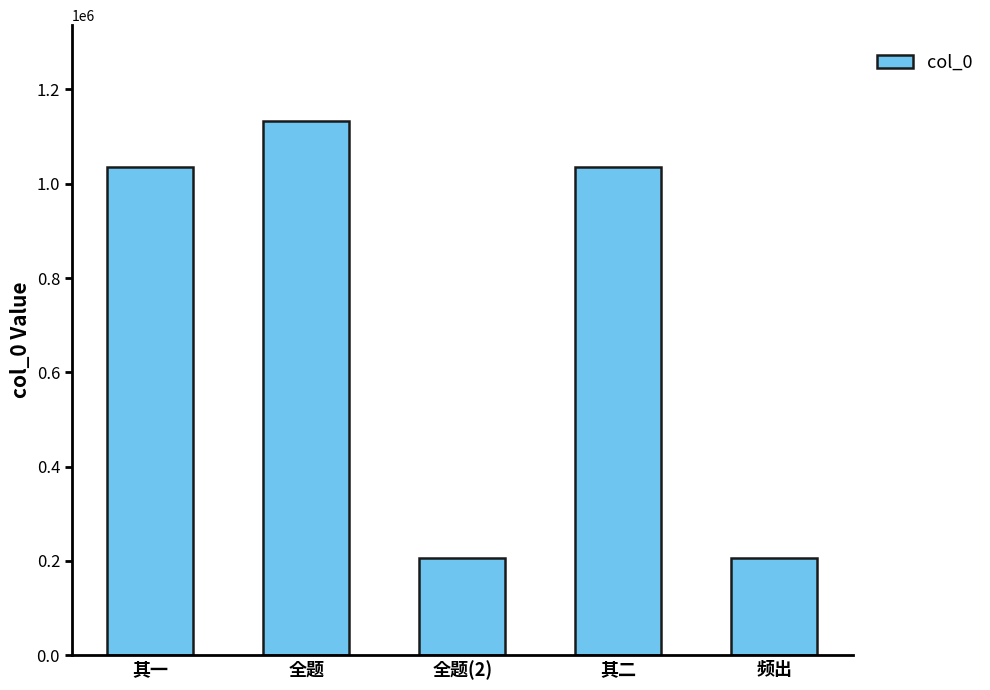

What is the label of the 2nd bar from the left?

全题